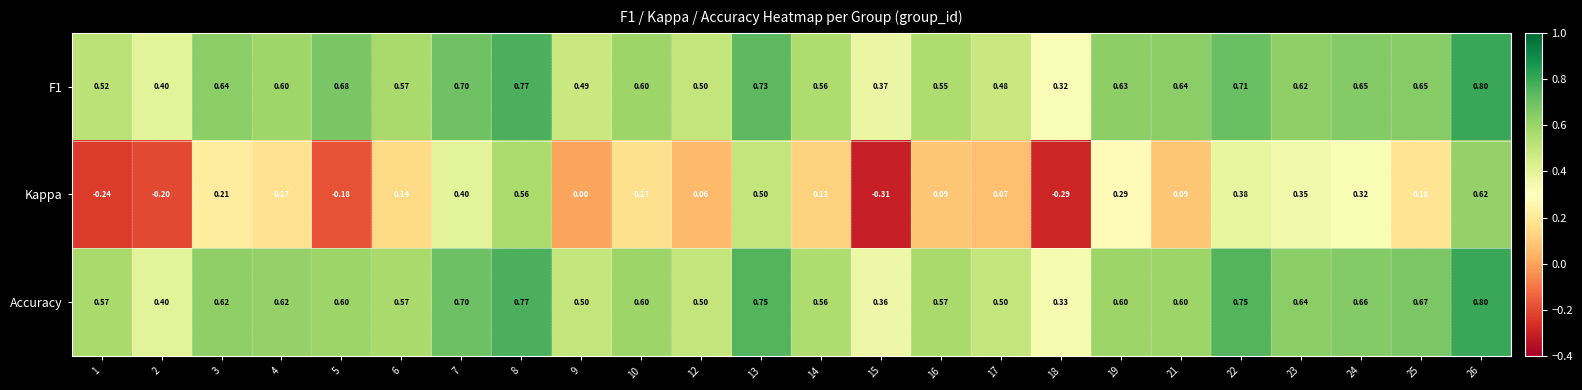

Is the value of Kappa at 18 greater than the value of Accuracy at 1?

No